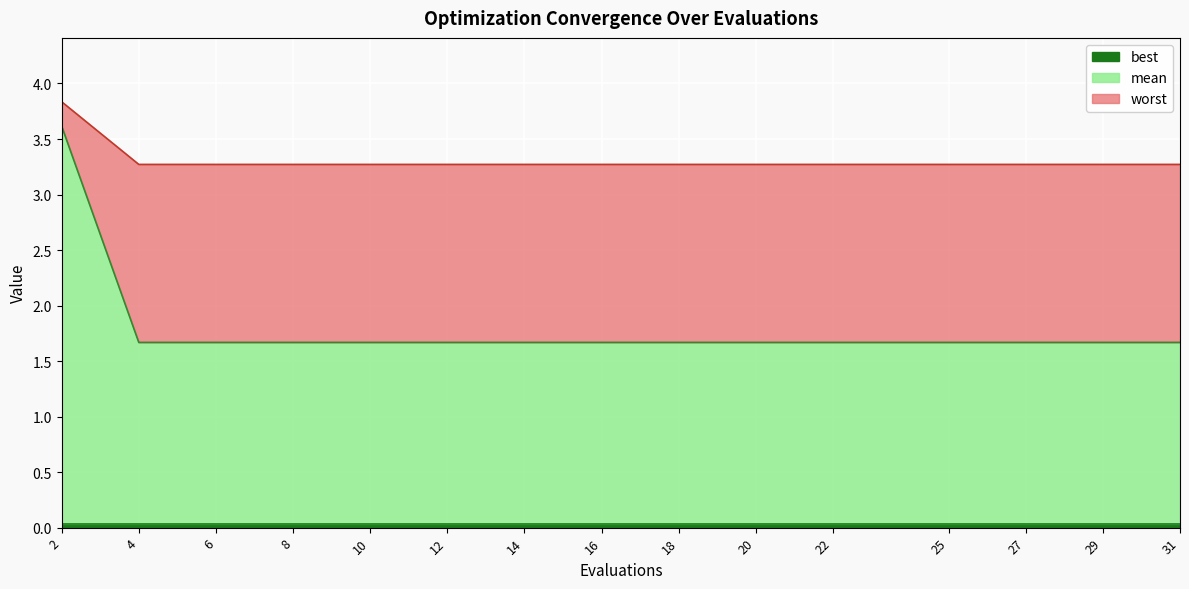

Count the worst values in the range 3 to 4.

15